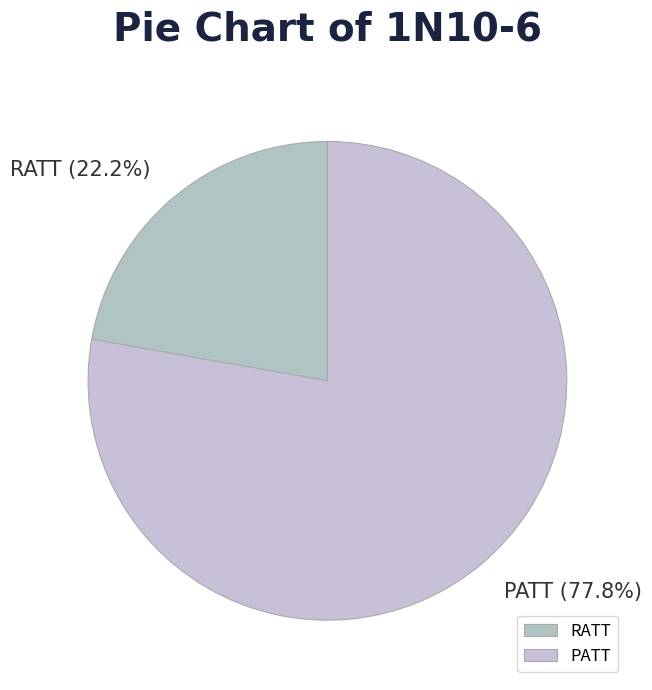

Is there any slice that represents more than half of the pie?

Yes